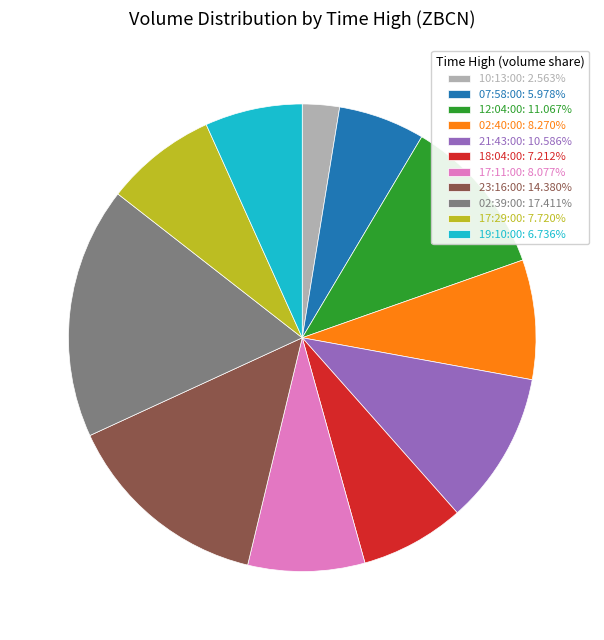

What is the largest slice in the pie chart?

02:39:00